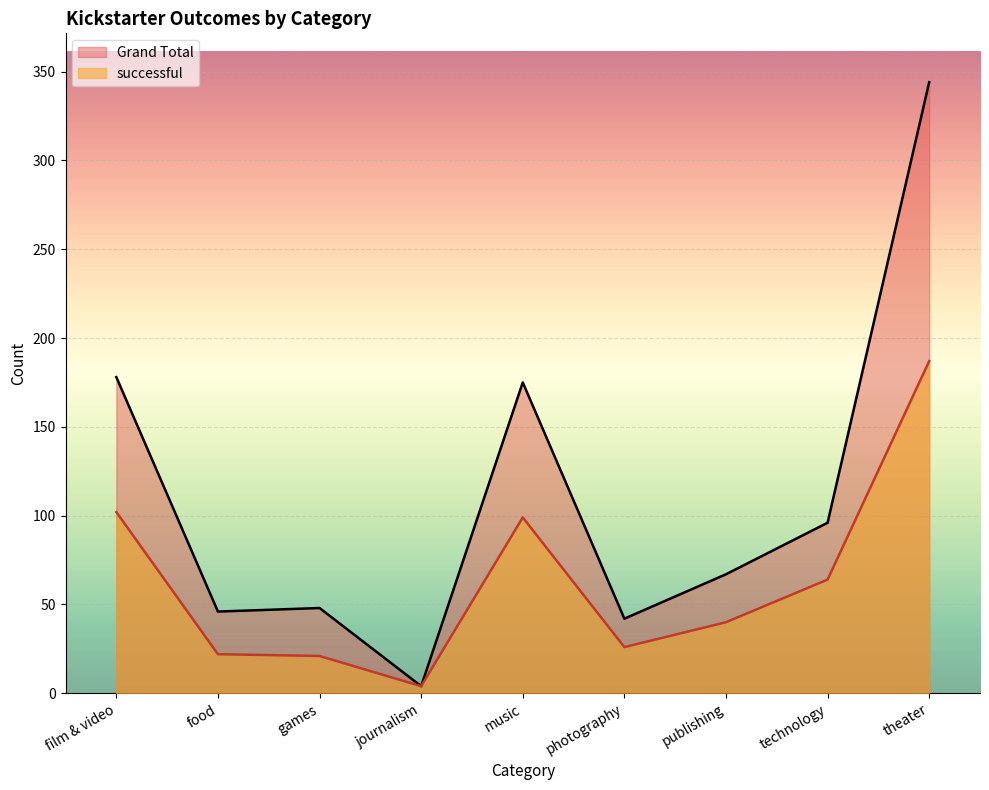

What position from the right is publishing?

3